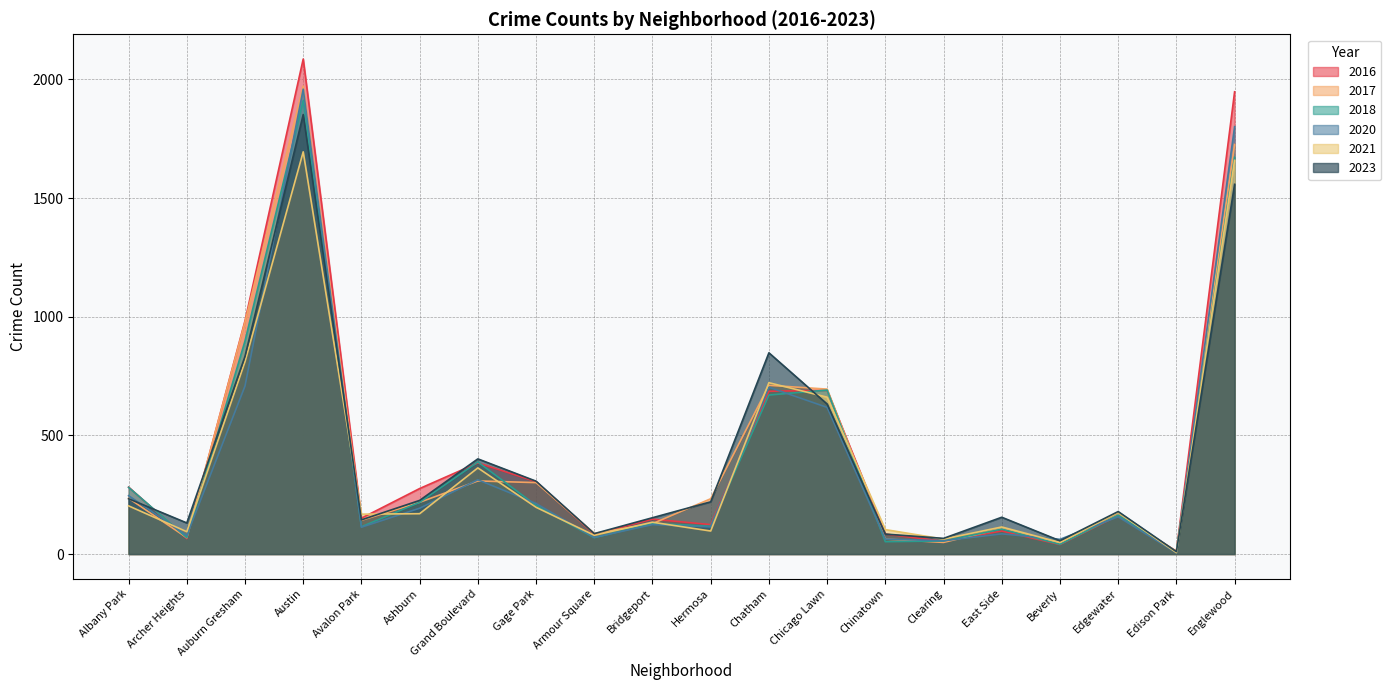

At which category is the sum across all series the highest?

Austin